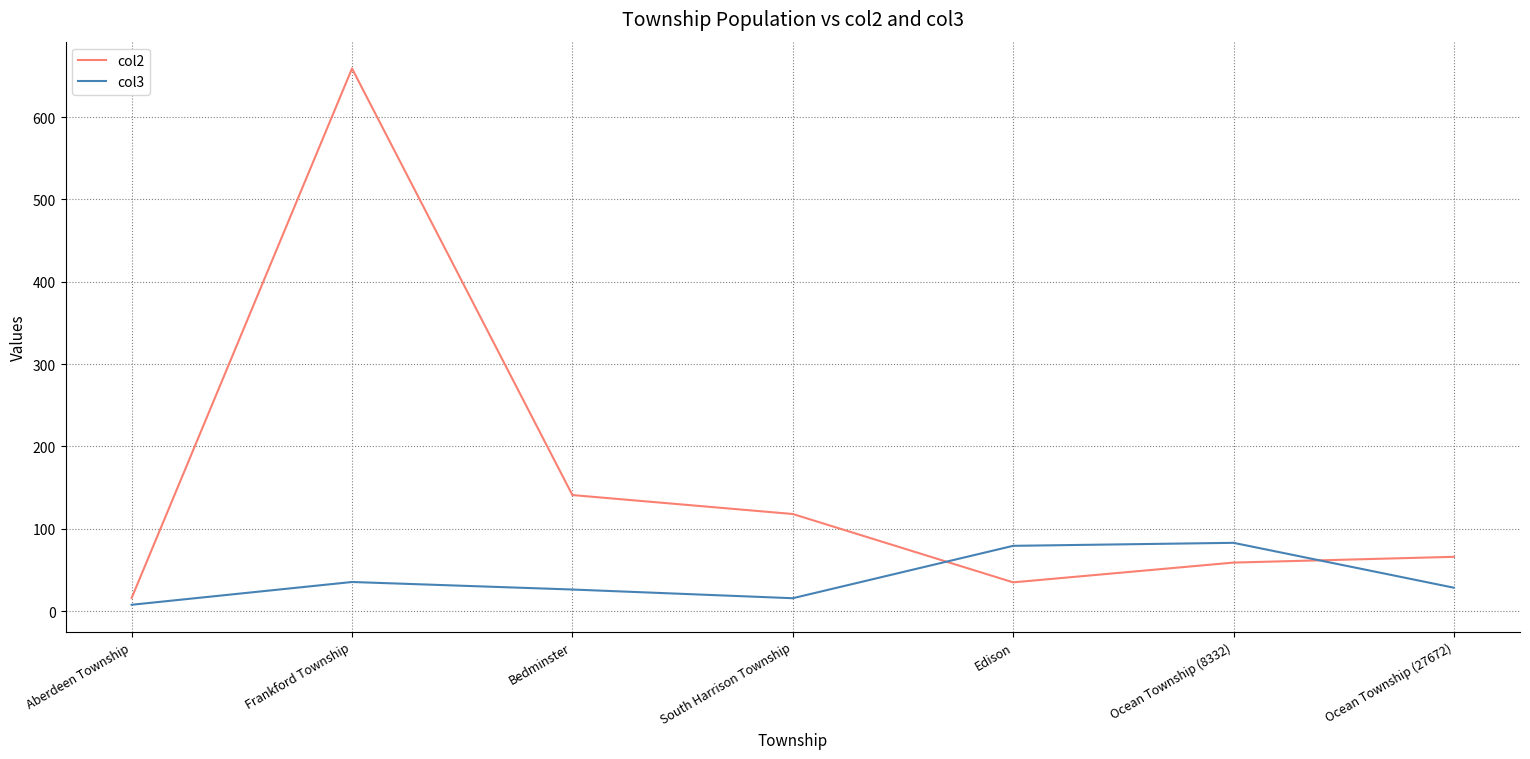

Which category has the lowest value in the col2 series?

Aberdeen Township